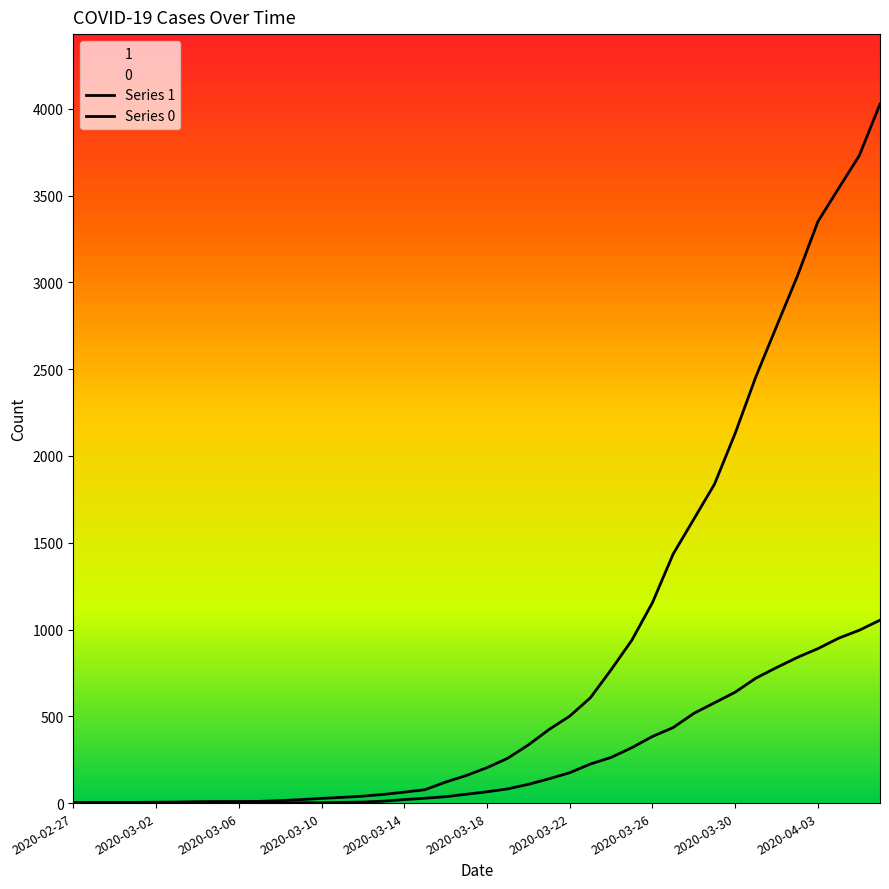

True or false: Series 0 and Series 1 cross at least once.

False